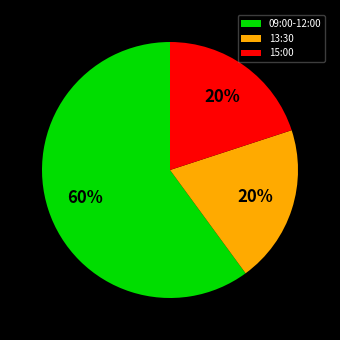

What is the largest slice in the pie chart?

09:00-12:00